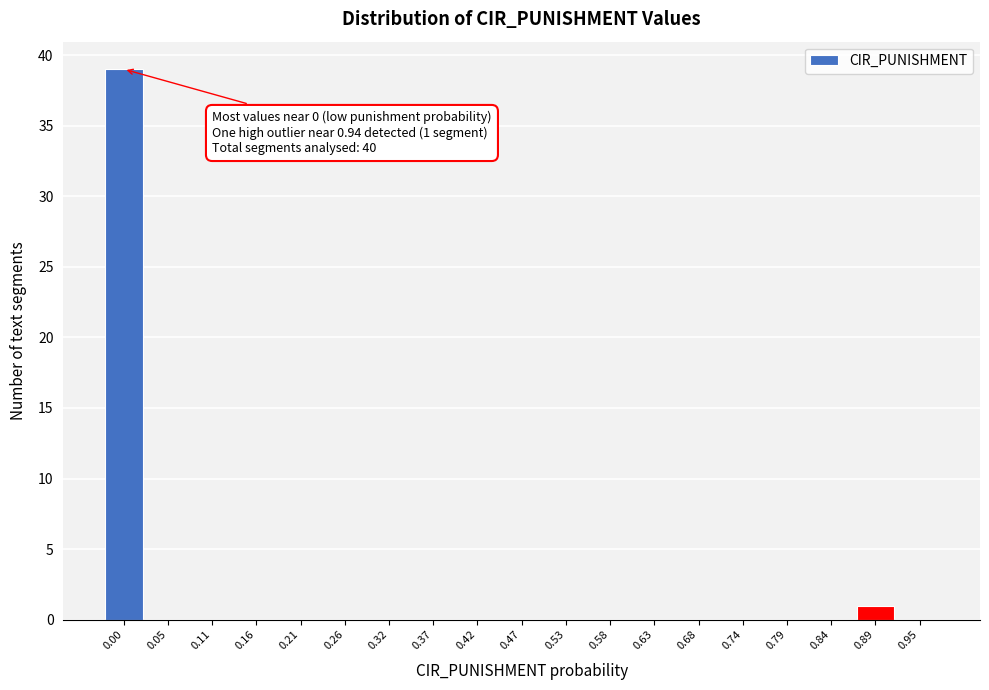

Reading right to left, what are all the values shown in this chart?

0.95=0	0.89=1	0.84=0	0.79=0	0.74=0	0.68=0	0.63=0	0.58=0	0.53=0	0.47=0	0.42=0	0.37=0	0.32=0	0.26=0	0.21=0	0.16=0	0.11=0	0.05=0	0.00=39